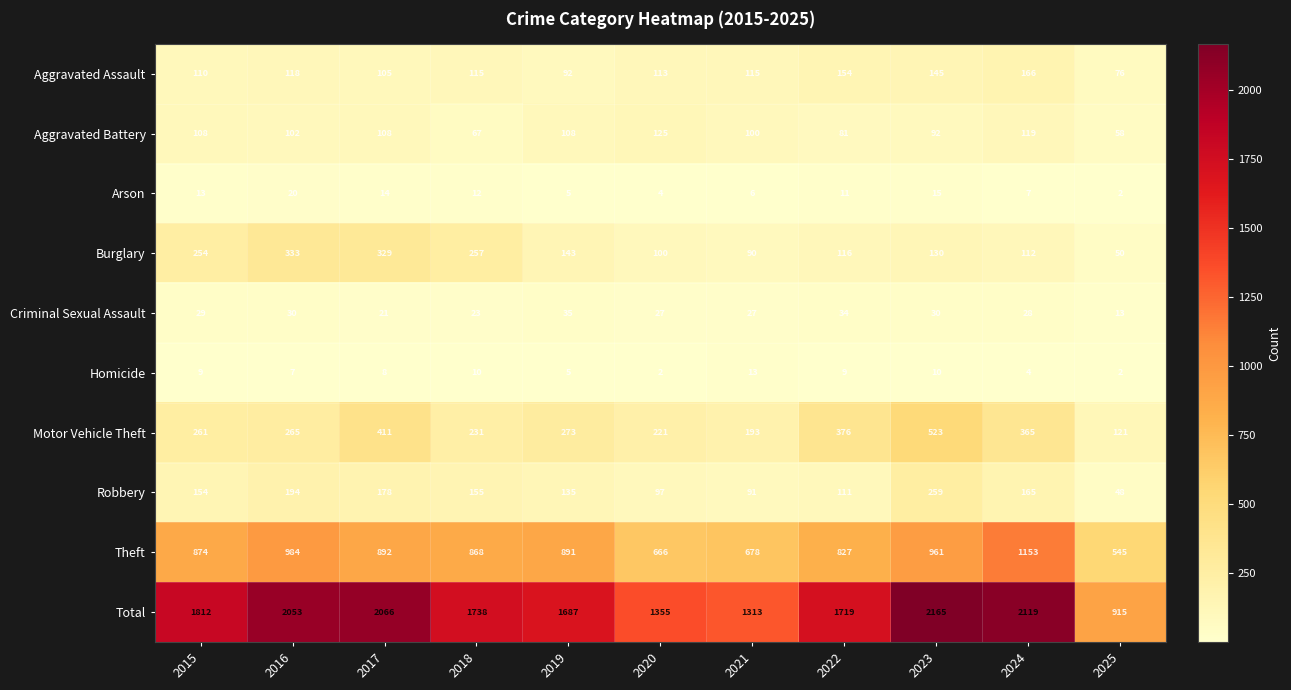

What value does the Burglary series have at 2021?

90